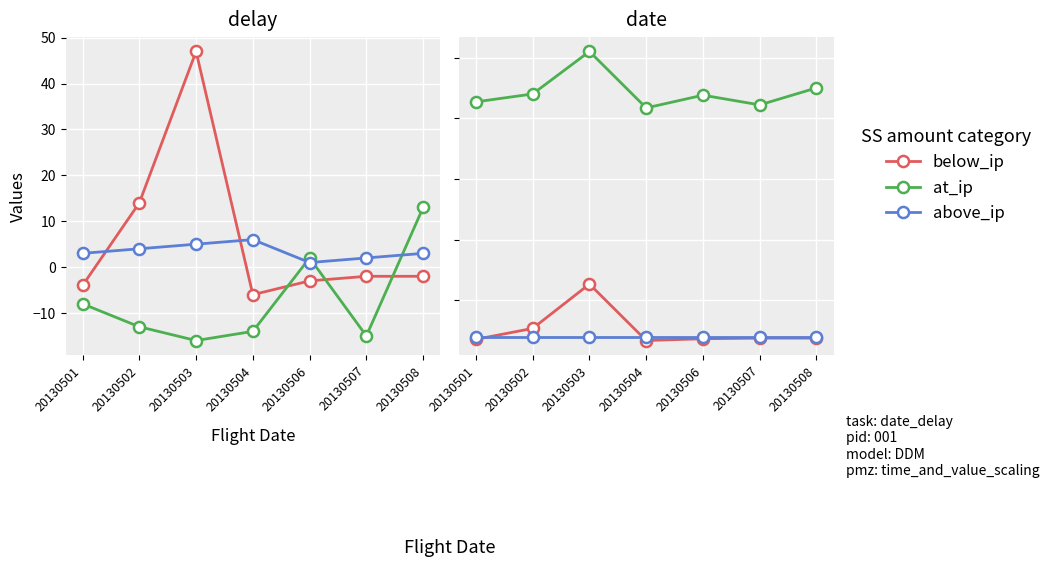

Between which two adjacent categories do below_ip and above_ip first intersect?

20130501 and 20130502